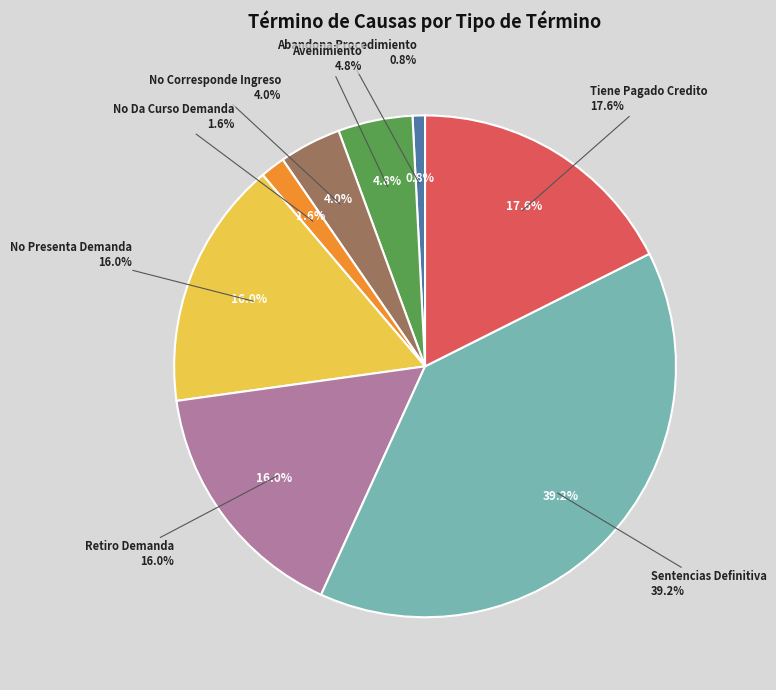

To the nearest percent, what portion does Abandona Procedimiento represent?

1%